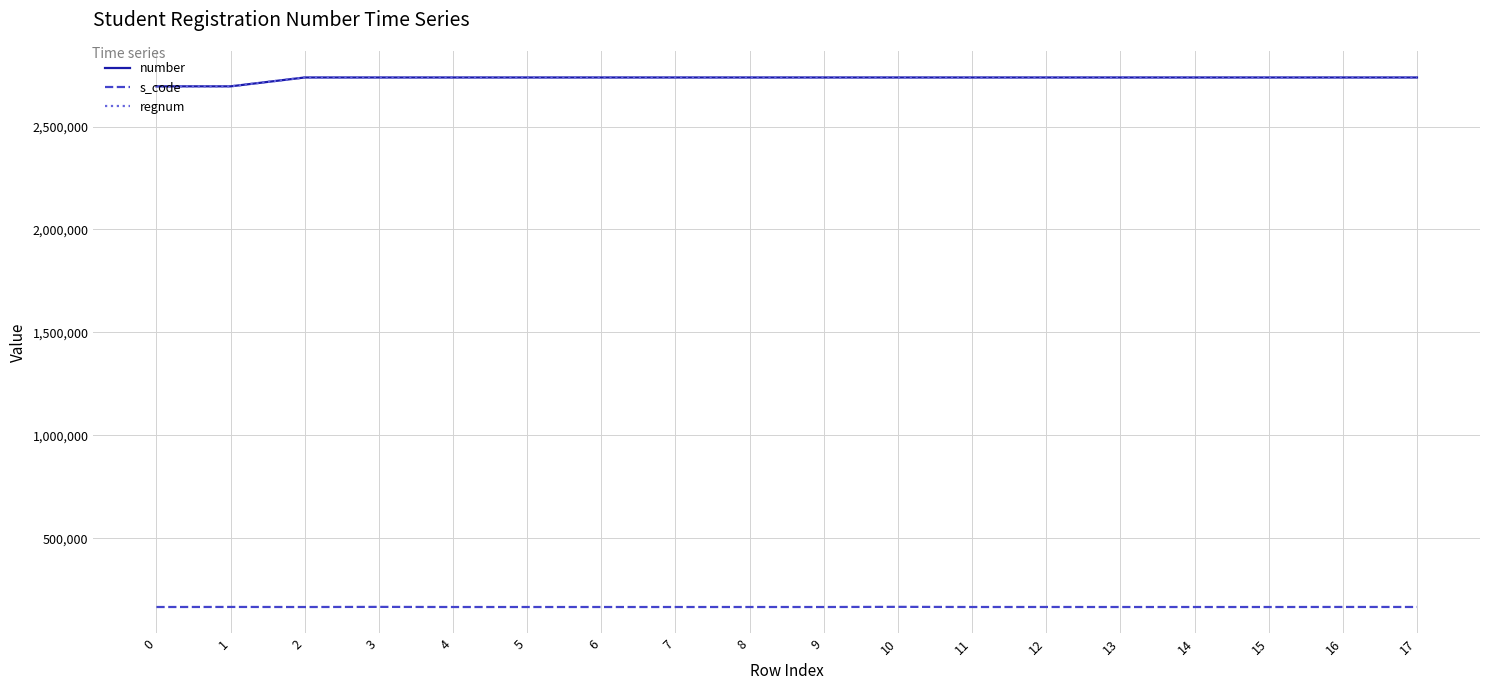

Does the chart have visible grid lines?

Yes